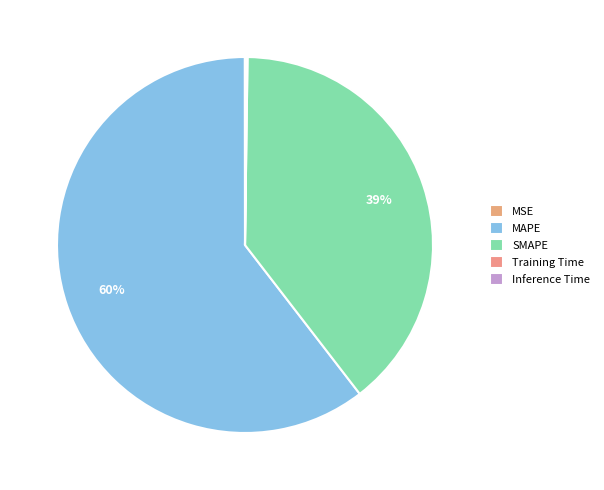

Does SMAPE account for over 50% of the chart?

No